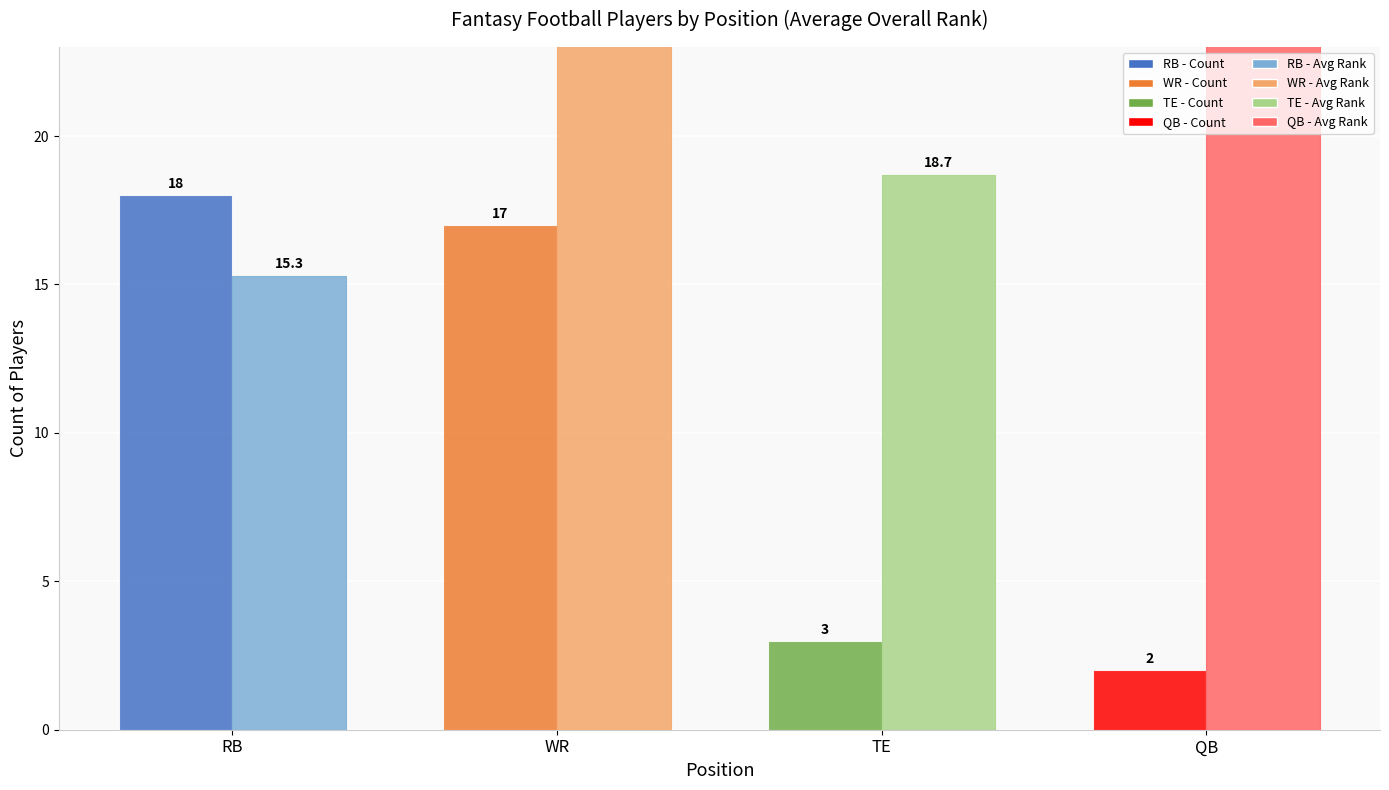

Rank the series at QB from highest to lowest value.

Avg Overall Rank, Player Count